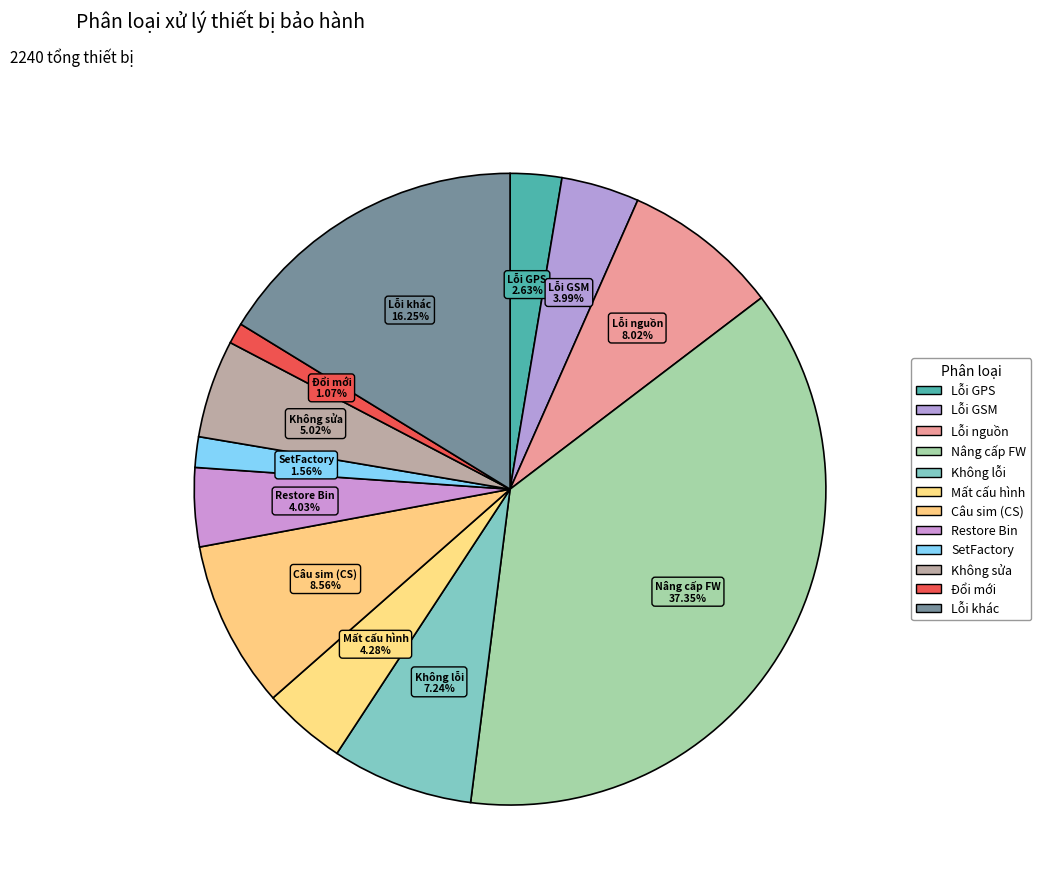

How many slices are in this pie chart?

12